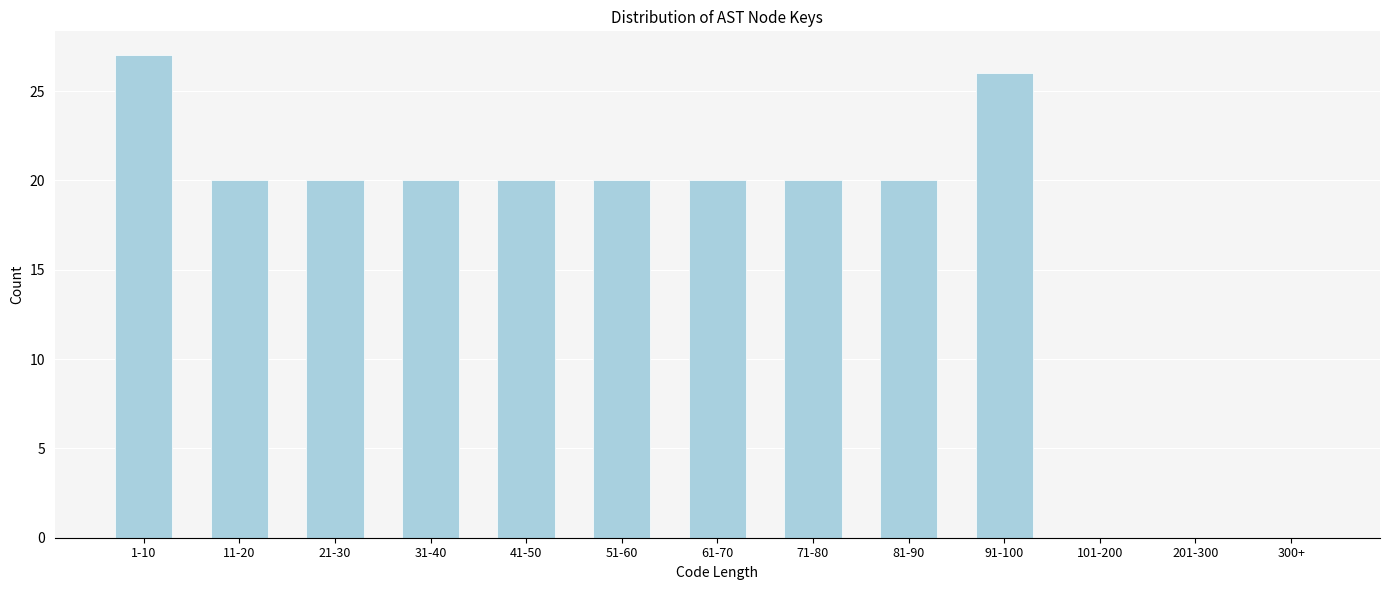

Reading left to right, what are all the values shown in this chart?

1-10=27	11-20=20	21-30=20	31-40=20	41-50=20	51-60=20	61-70=20	71-80=20	81-90=20	91-100=26	101-200=0	201-300=0	300+=0